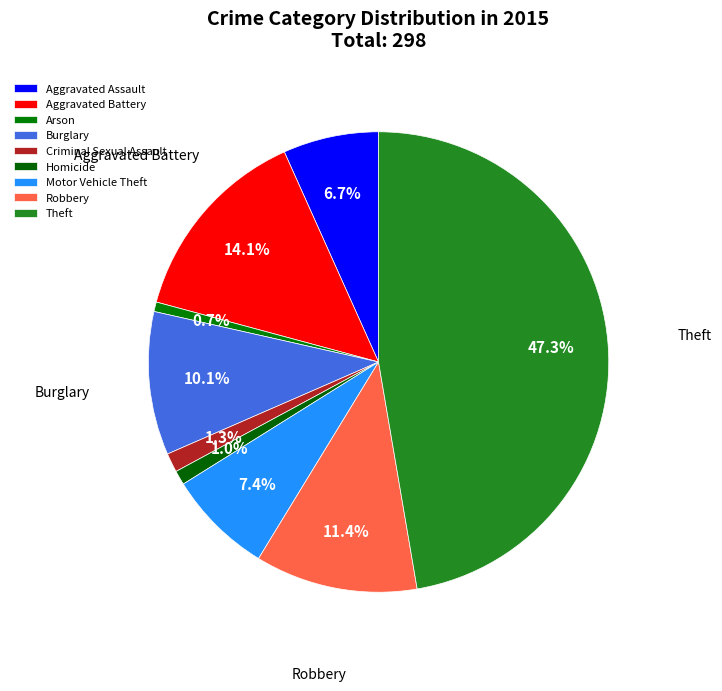

True or false: Burglary accounts for 10% of the total.

True